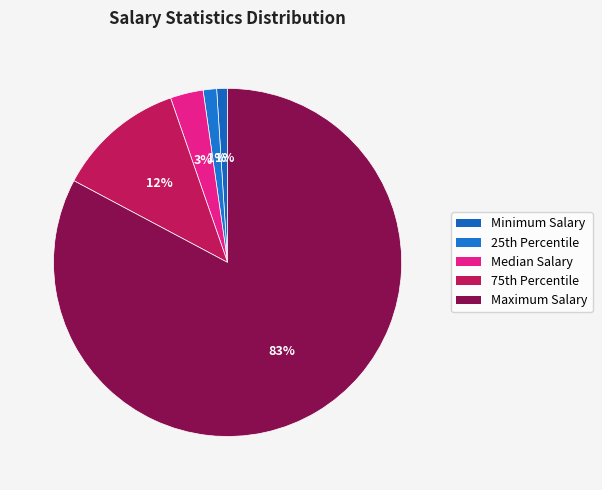

Count the number of slices in the pie.

5